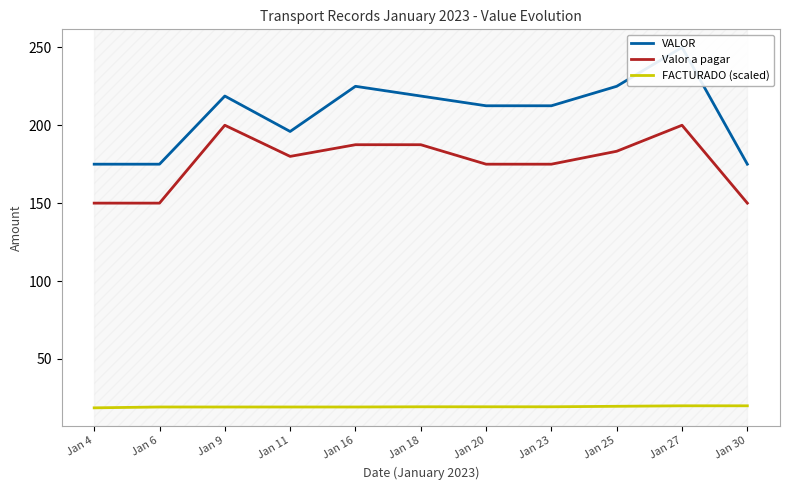

How many values in the FACTURADO (scaled) series are below 19?

1